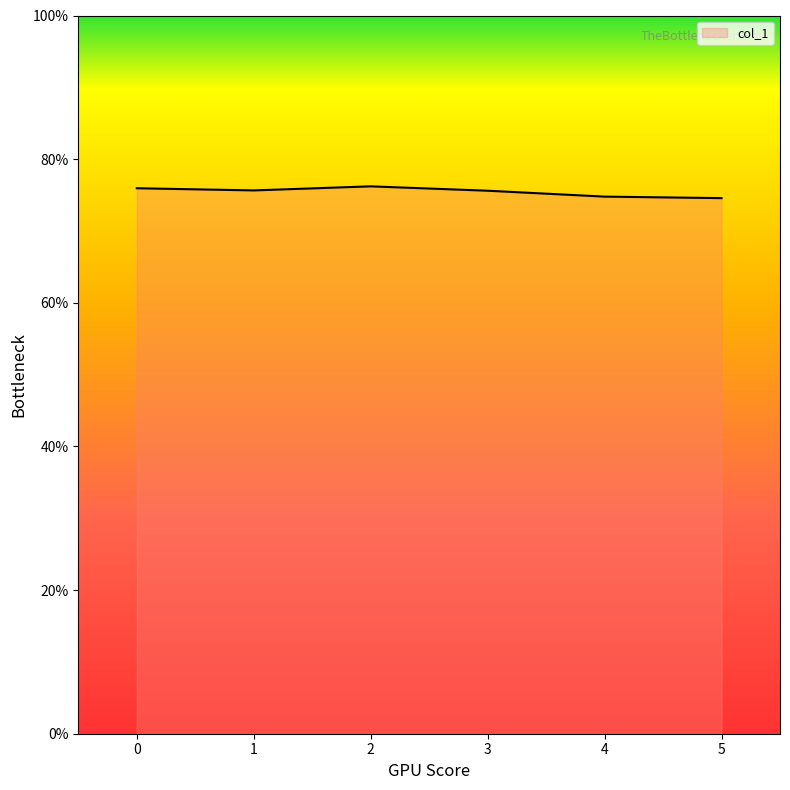

Is it true that the value at 3 is 118.6?

False